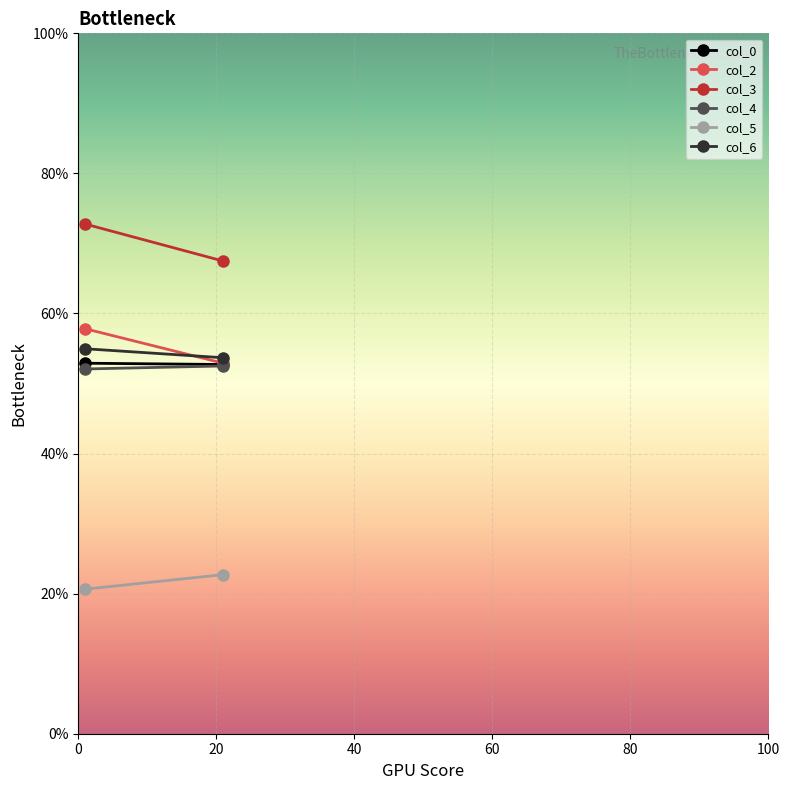

What is the average value of the col_4 series?

52.3